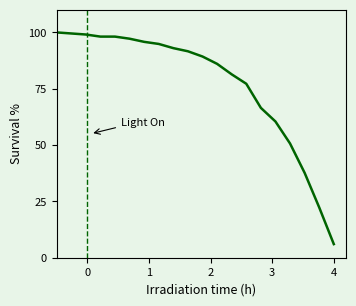

What is the difference between the maximum and minimum values?

94.0